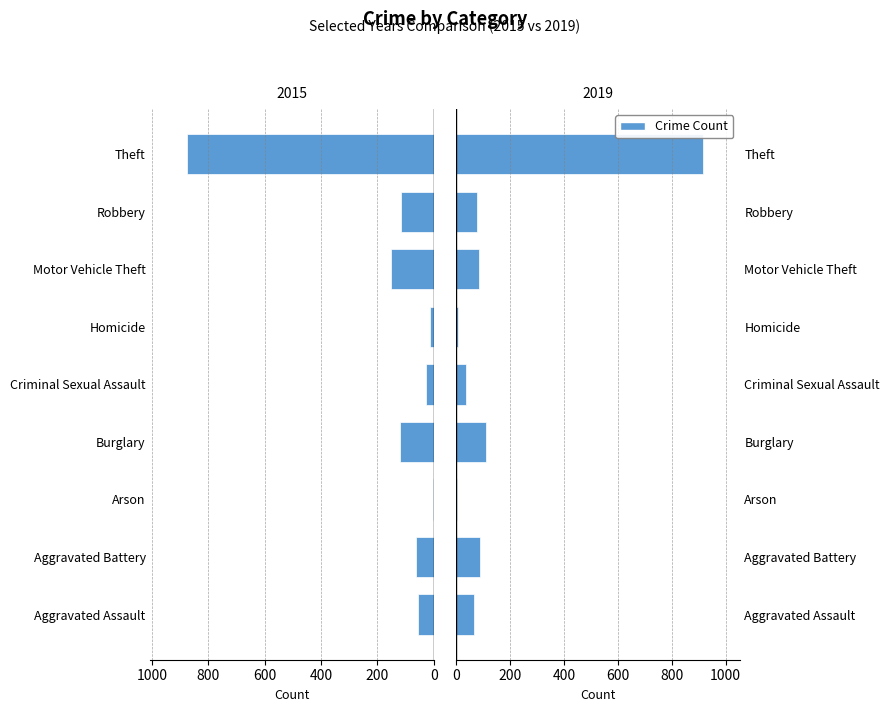

What is the label of the 2nd bar from the left?

Aggravated Battery